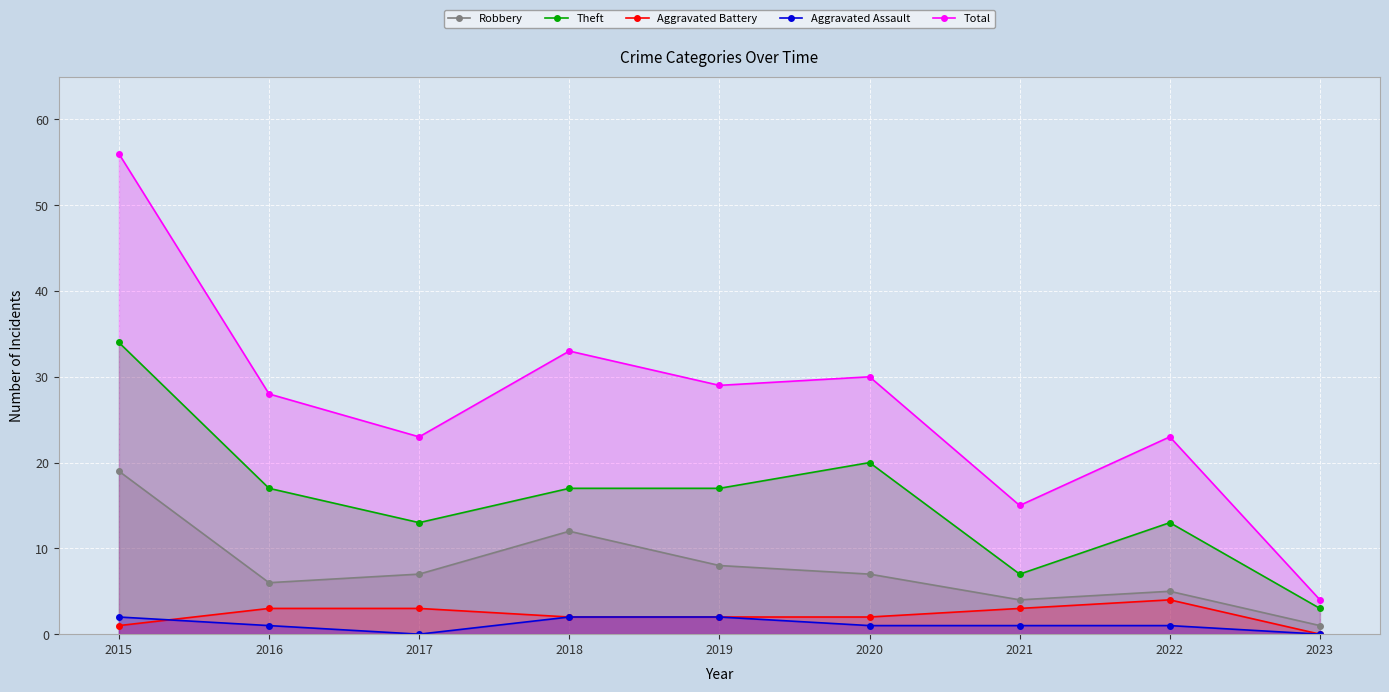

Which label corresponds to the smallest value in the chart?

2023